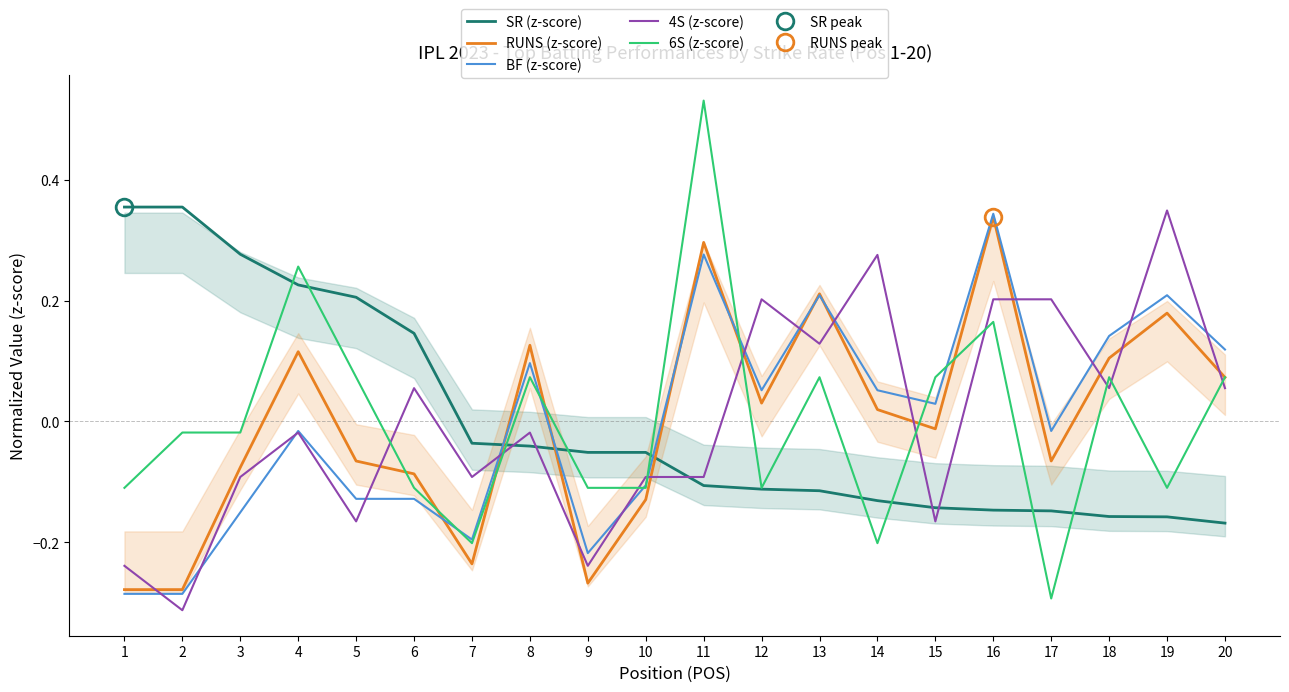

Where does the BF (z-score) series first go above 0?

8